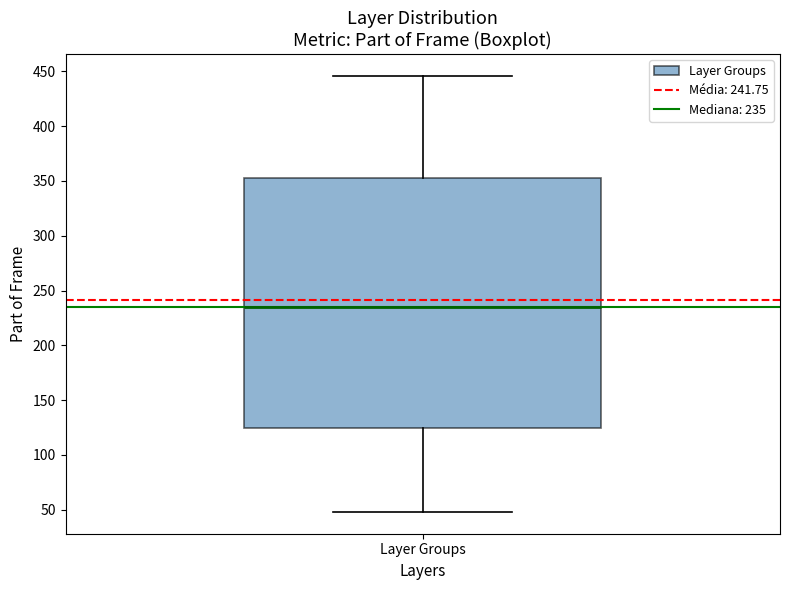

Read this box plot against the y-axis: the position of the median line, the range covered by the box, and the ends of both whiskers. The values are not printed on the chart, so give them approximately, as read against the axis.

median 235, box 125 to 355, whiskers 50 to 445